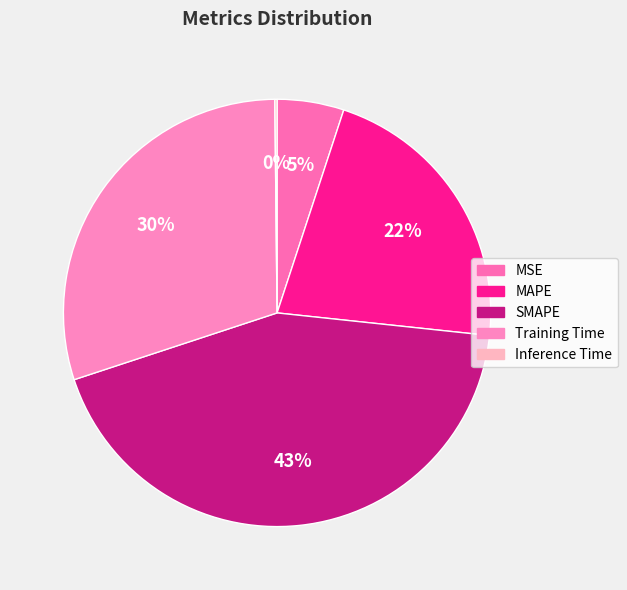

How many segments does this pie chart have?

5